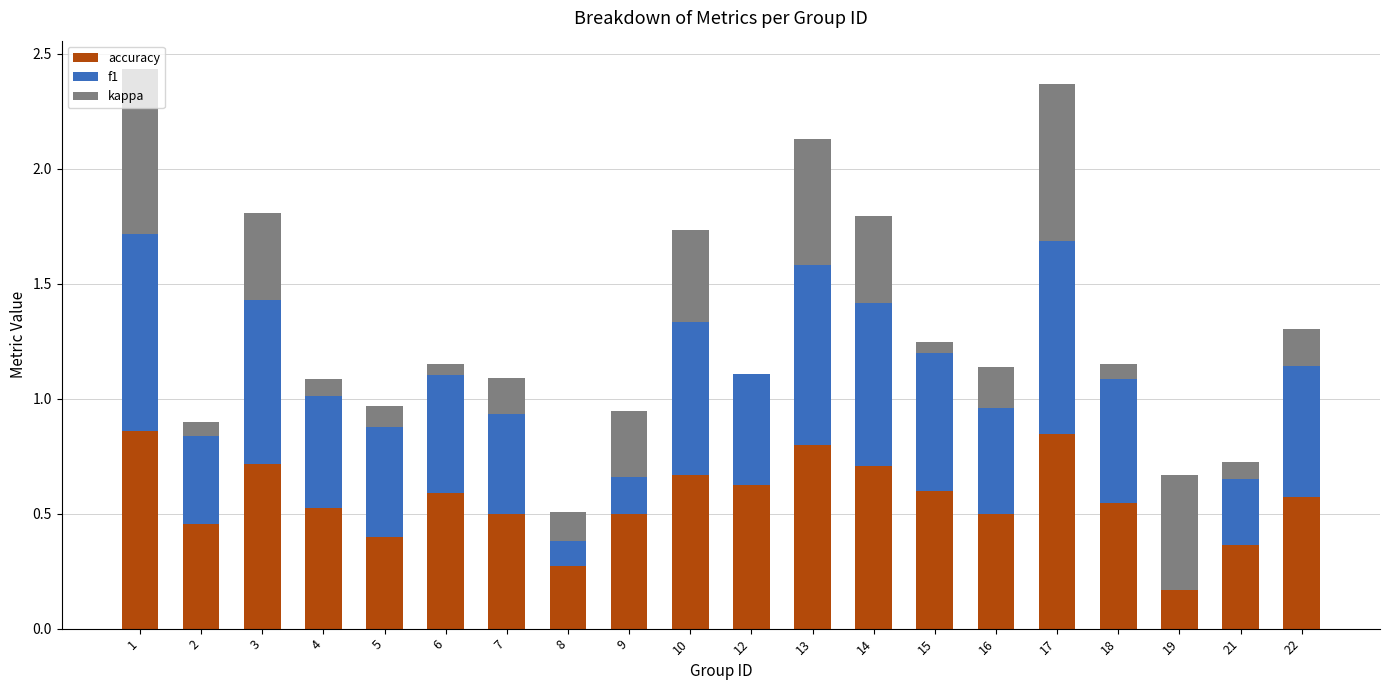

Is it true that kappa equals 0.1 at 22?

False